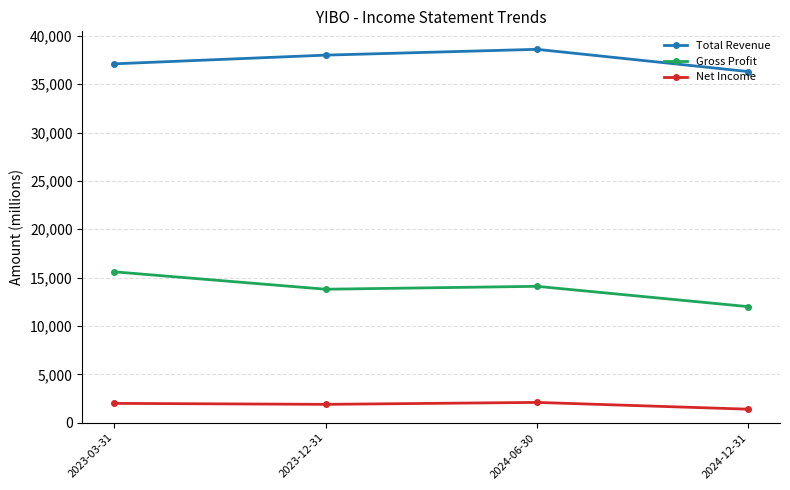

Where does the Gross Profit series first go above 14100?

2023-03-31